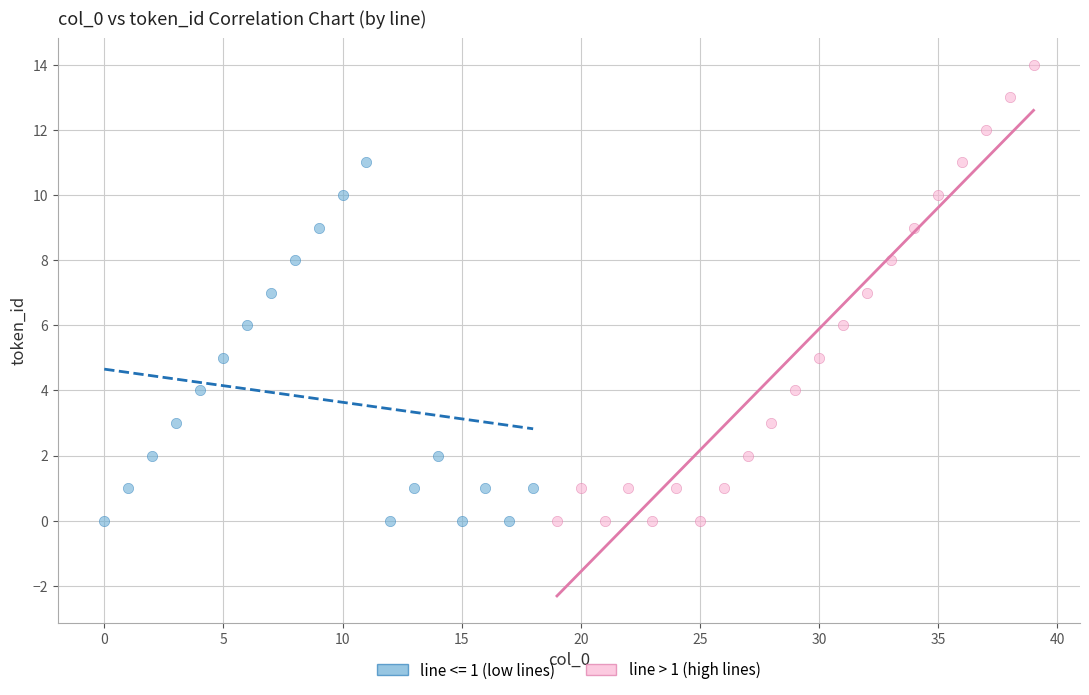

Which series has the widest spread of Y values?

line > 1 (high lines)